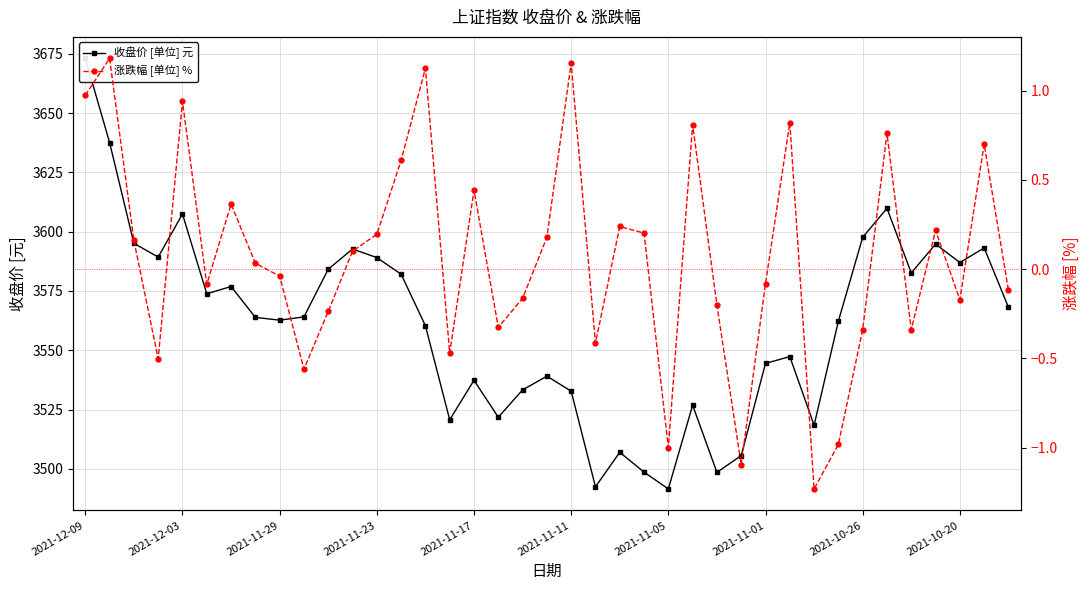

True or false: 收盘价 [单位] 元 has a value of 3582.1 at 13.

True